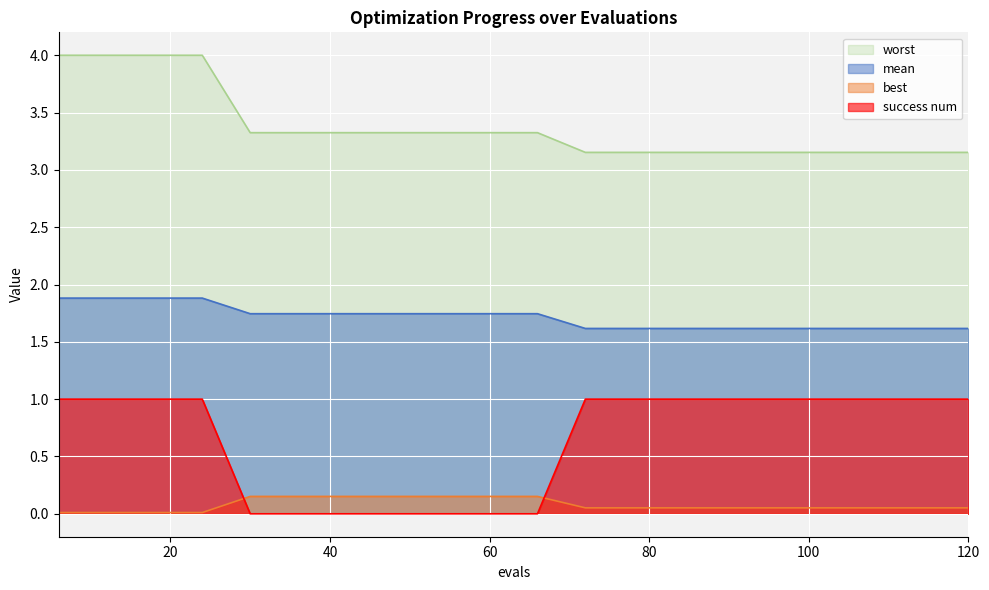

What is the difference between the success num values at 84 and 66?

1.0